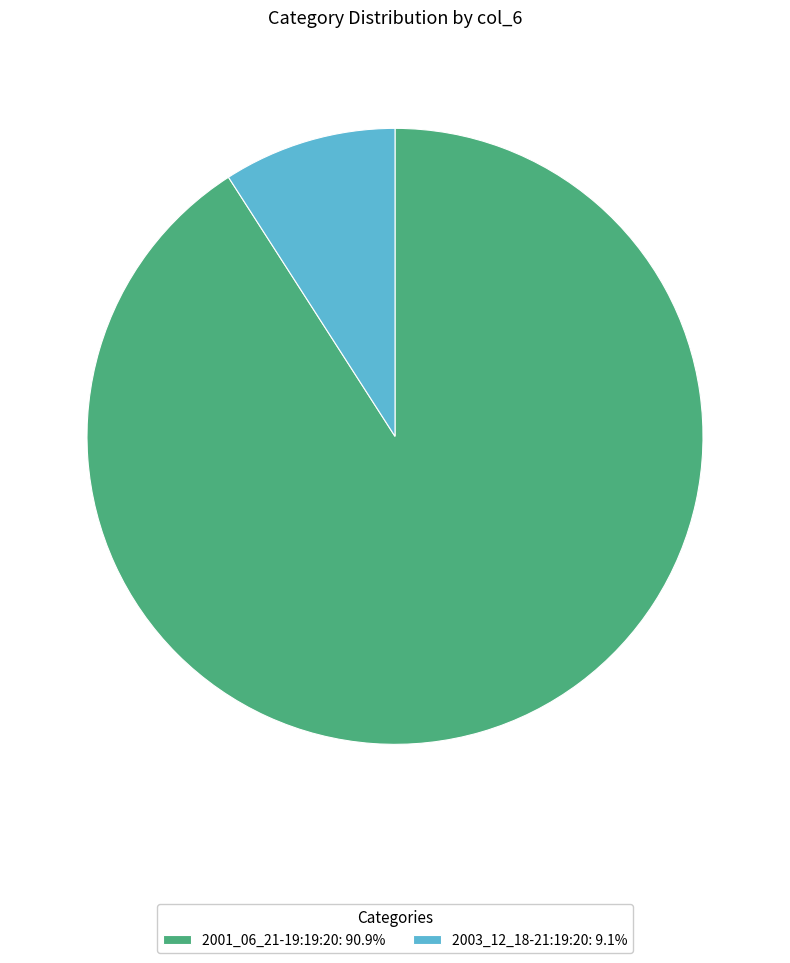

Is the sum of 2003_12_18-21:19:20 and 2001_06_21-19:19:20 greater than half?

Yes